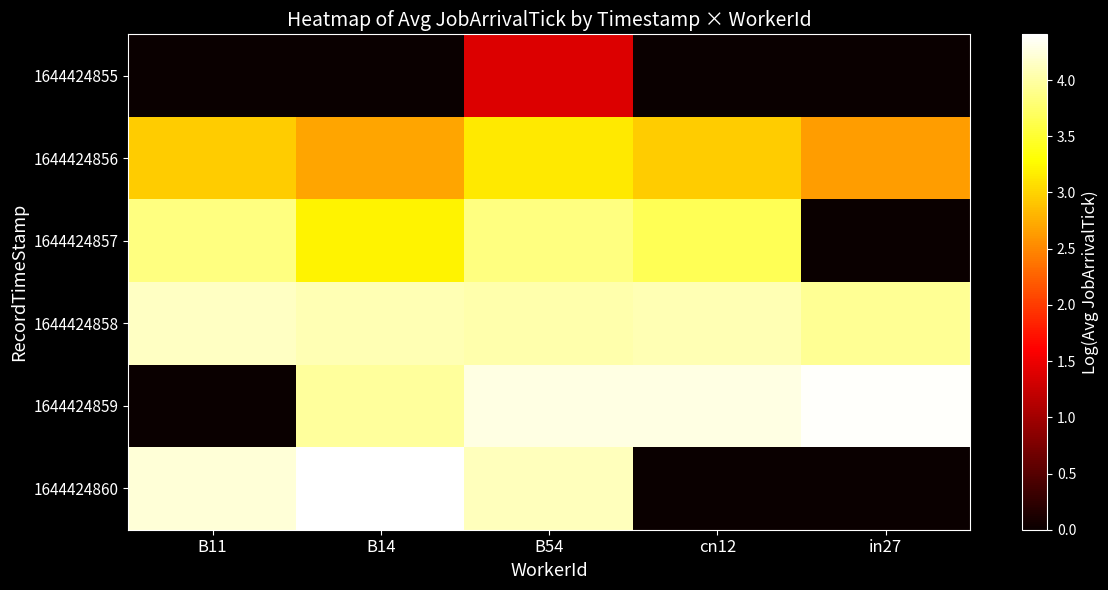

Reading left to right, extract all data points from this chart.

row_0: B11=0.0	B14=0.0	B54=1.4	cn12=0.0	in27=0.0
row_1: B11=3.0	B14=2.7	B54=3.1	cn12=2.9	in27=2.6
row_2: B11=3.9	B14=3.2	B54=3.9	cn12=3.7	in27=0.0
row_3: B11=4.1	B14=4.1	B54=4.0	cn12=4.1	in27=3.9
row_4: B11=0.0	B14=4.0	B54=4.3	cn12=4.3	in27=4.4
row_5: B11=4.2	B14=4.4	B54=4.1	cn12=0.0	in27=0.0